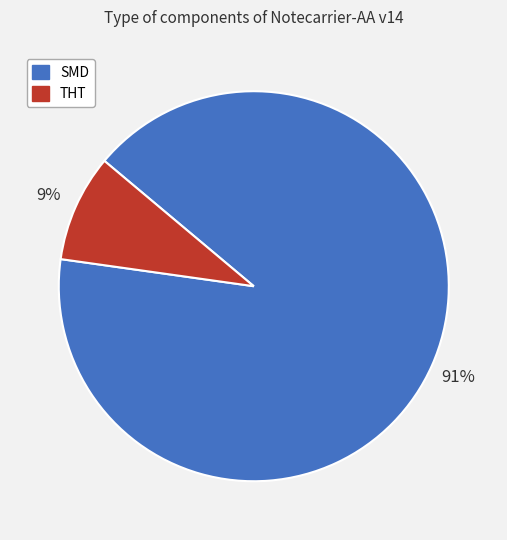

Count the number of slices in the pie.

2